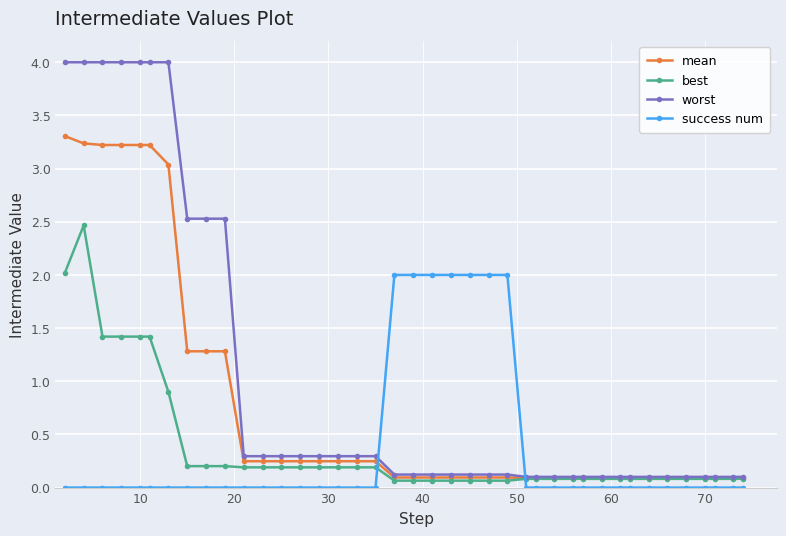

What is the average value of the best series?

0.4